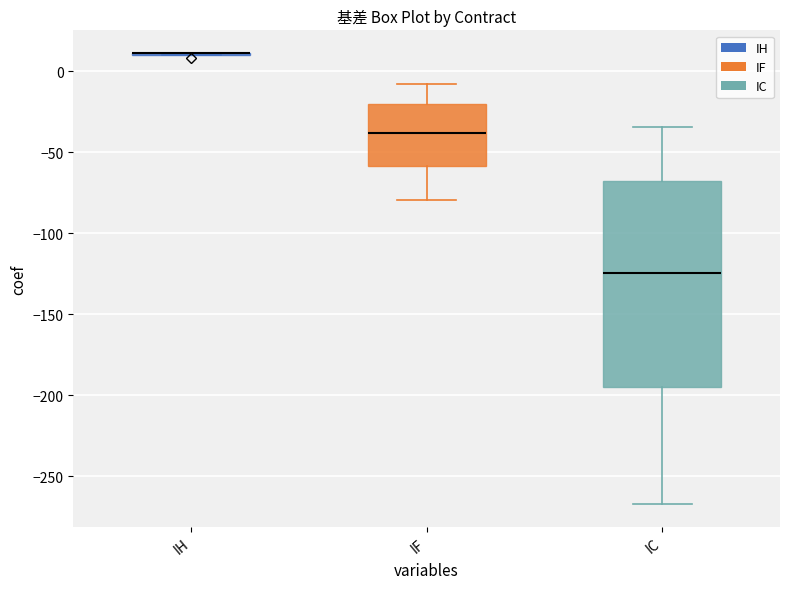

Reading left to right, read every box against the y-axis: the position of its median line, the range the box covers, and the ends of its whiskers. The values are not printed on the chart, so give them approximately, as read against the axis.

IH: box collapsed to a line at 10, whiskers 10 to 10
IF: median -40, box -60 to -20, whiskers -80 to -10
IC: median -125, box -195 to -70, whiskers -265 to -35